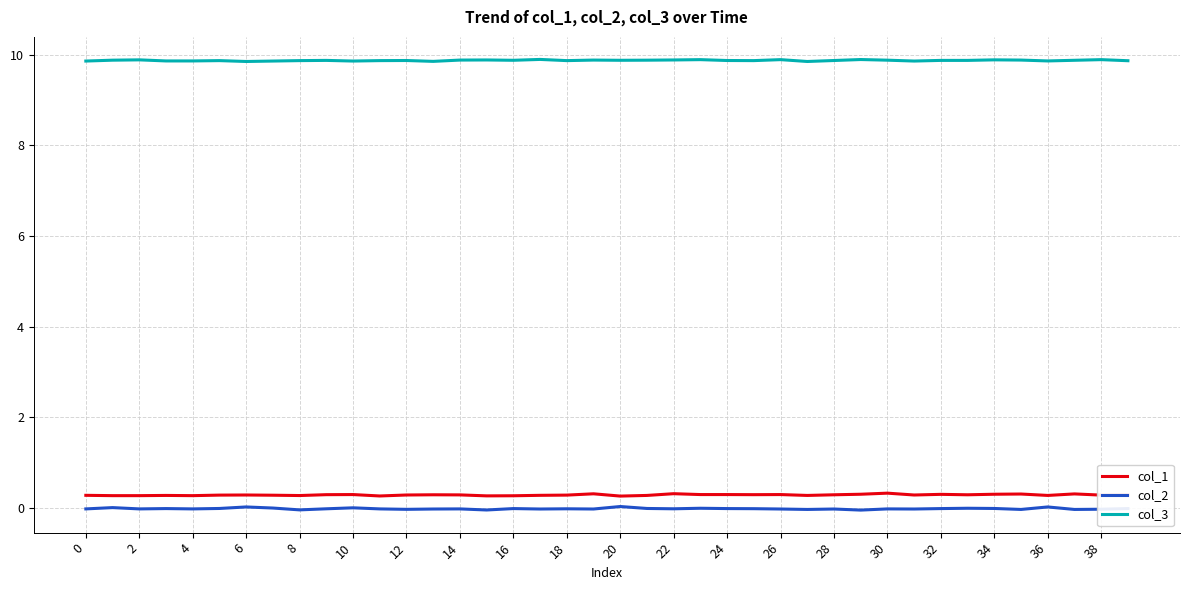

What is the greatest value displayed?

9.9